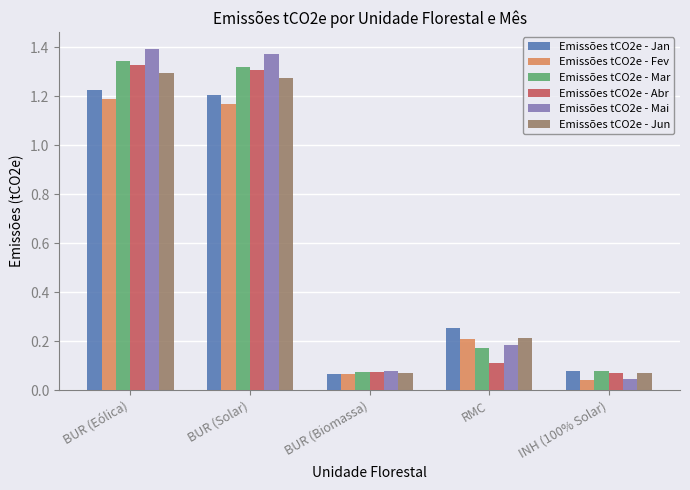

What position from the left is BUR (Eólica)?

1